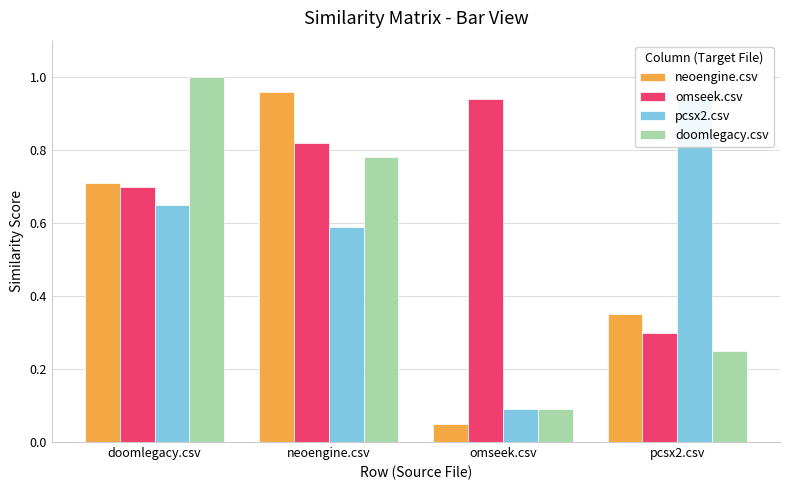

True or false: doomlegacy.csv has a value of 0.4 at doomlegacy.csv.

False